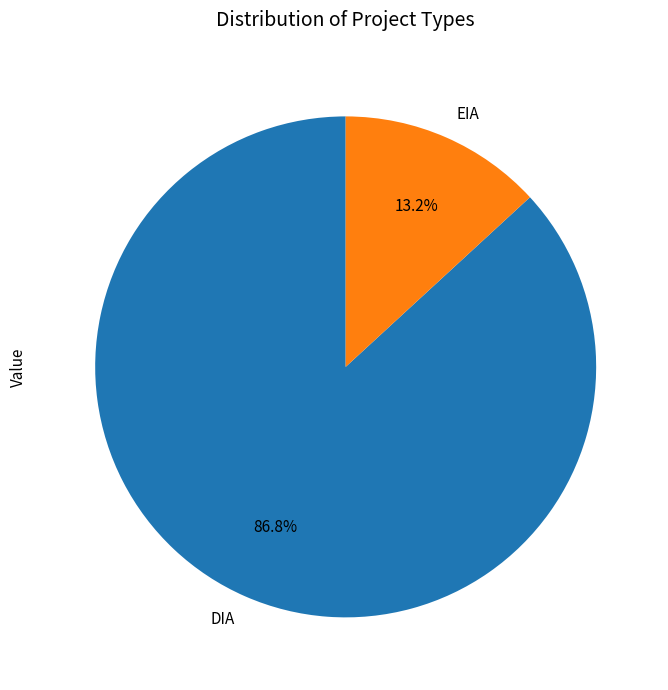

Which category has the biggest portion of the pie?

DIA